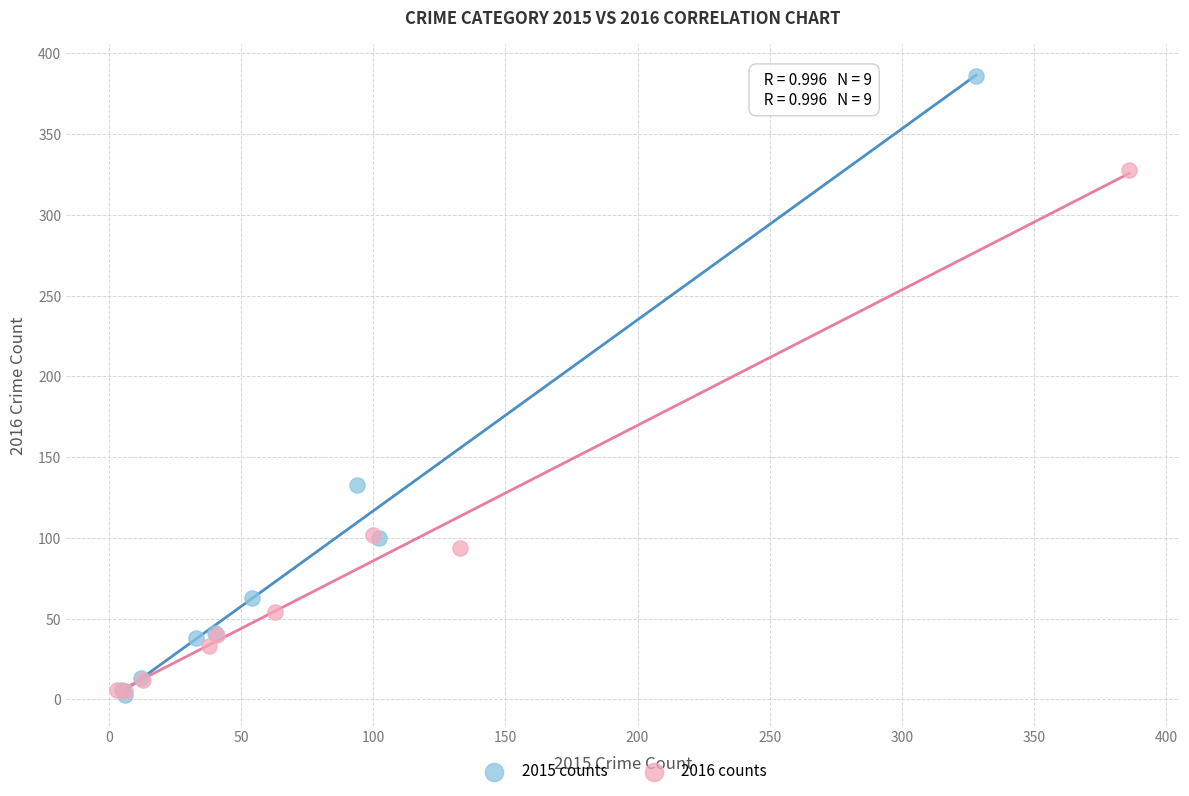

What are all the series names shown in the legend?

2015 counts, 2016 counts